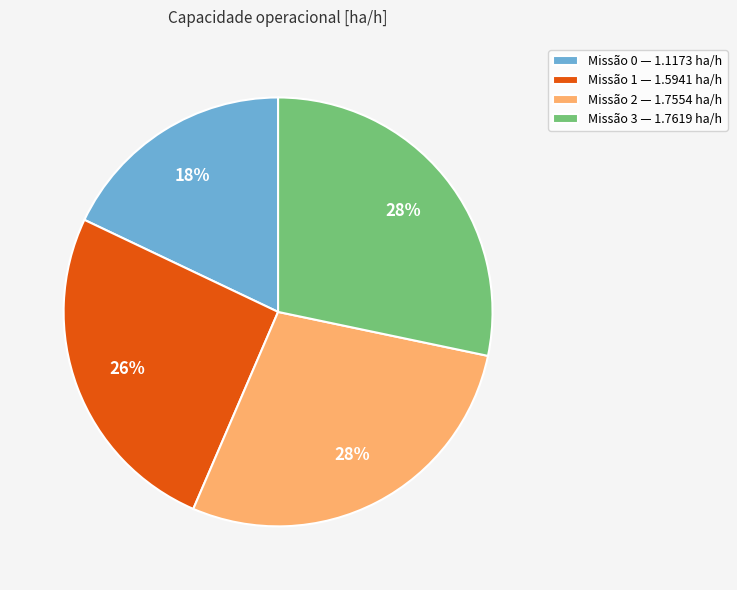

Does any single category account for the majority?

No